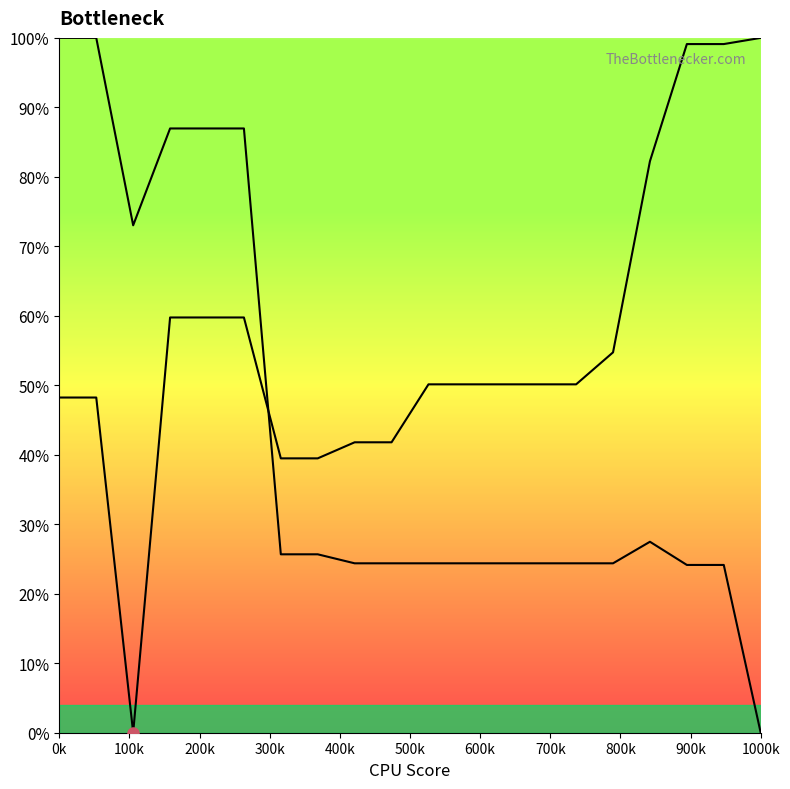

The value of Row 2 at 900k is 0.2. True or false?

True